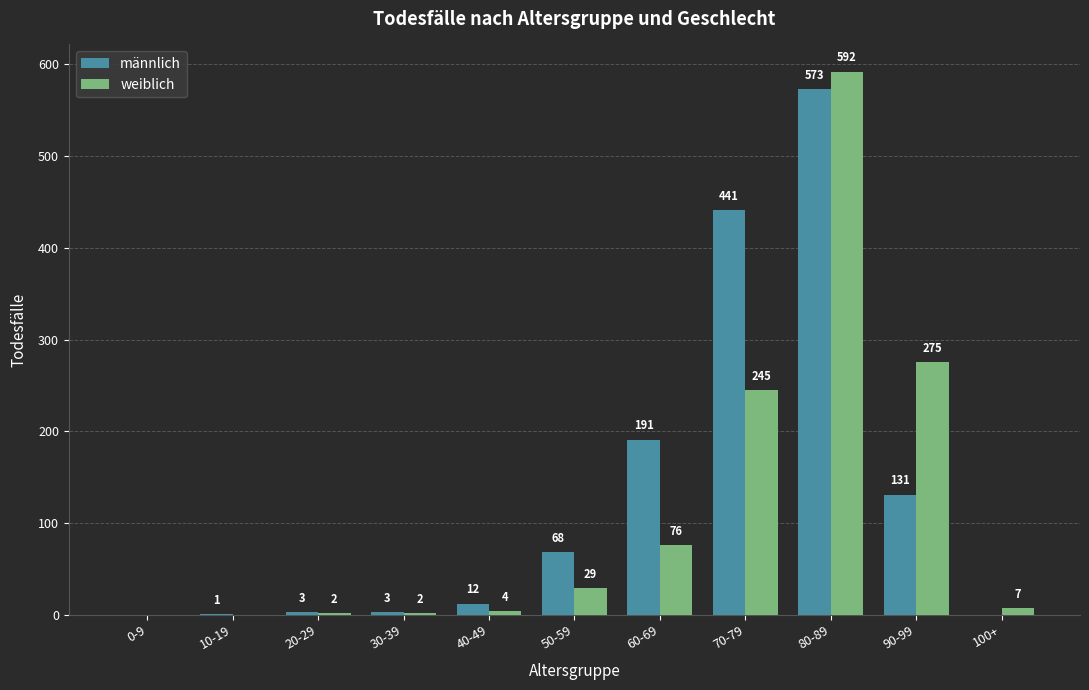

What is the total value across all series at 30-39?

5